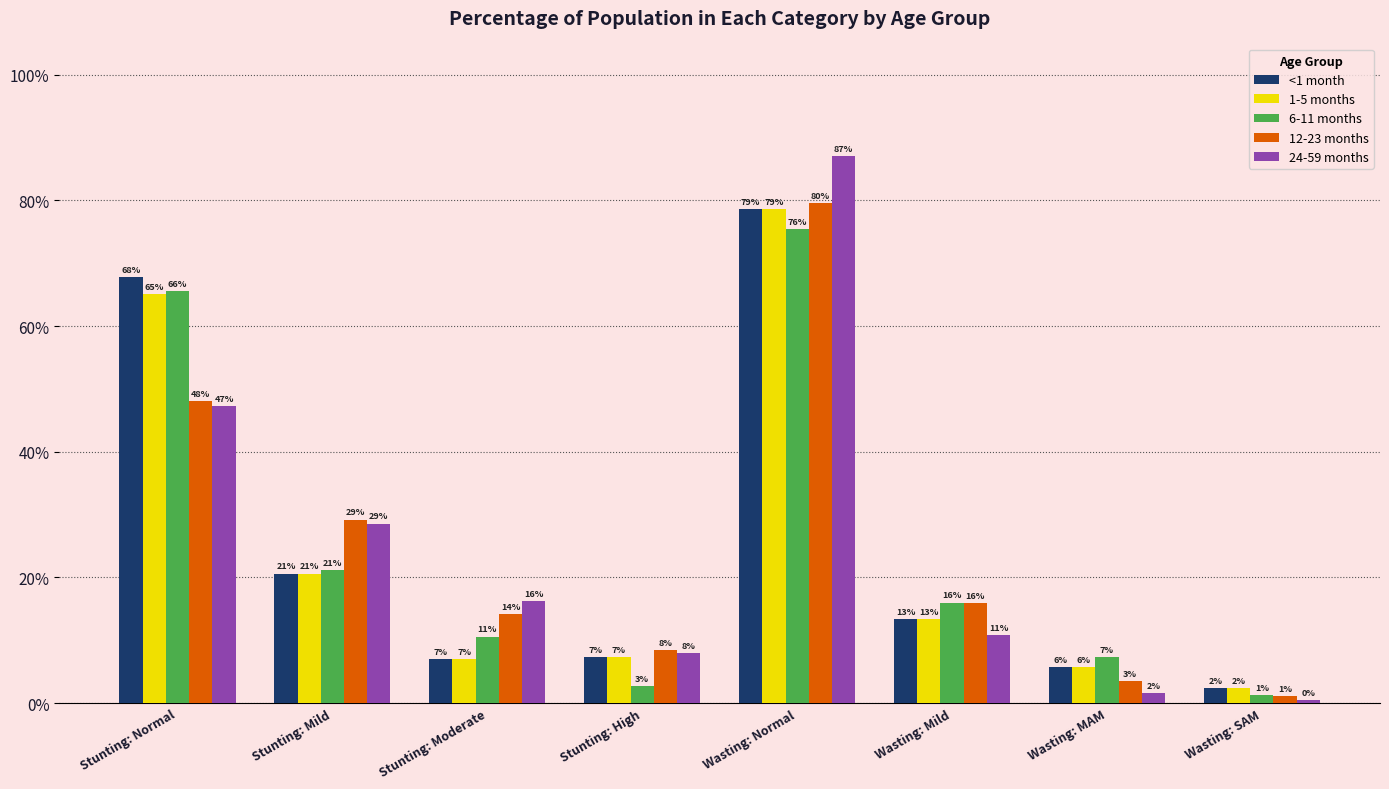

Are the bars grouped side by side (vs. stacked)?

Yes